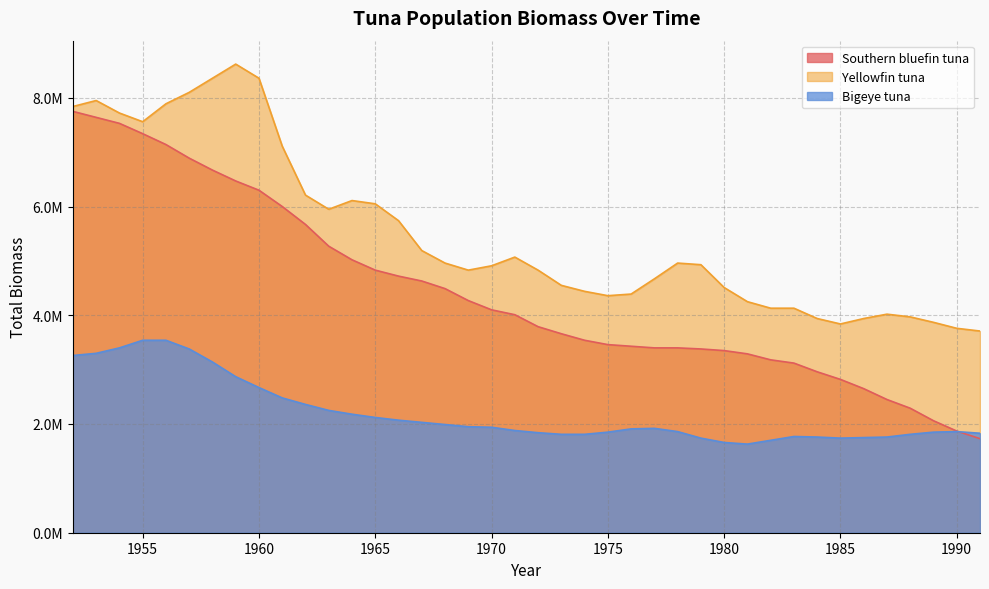

Which has a higher value, 1960 or 1972?

1960